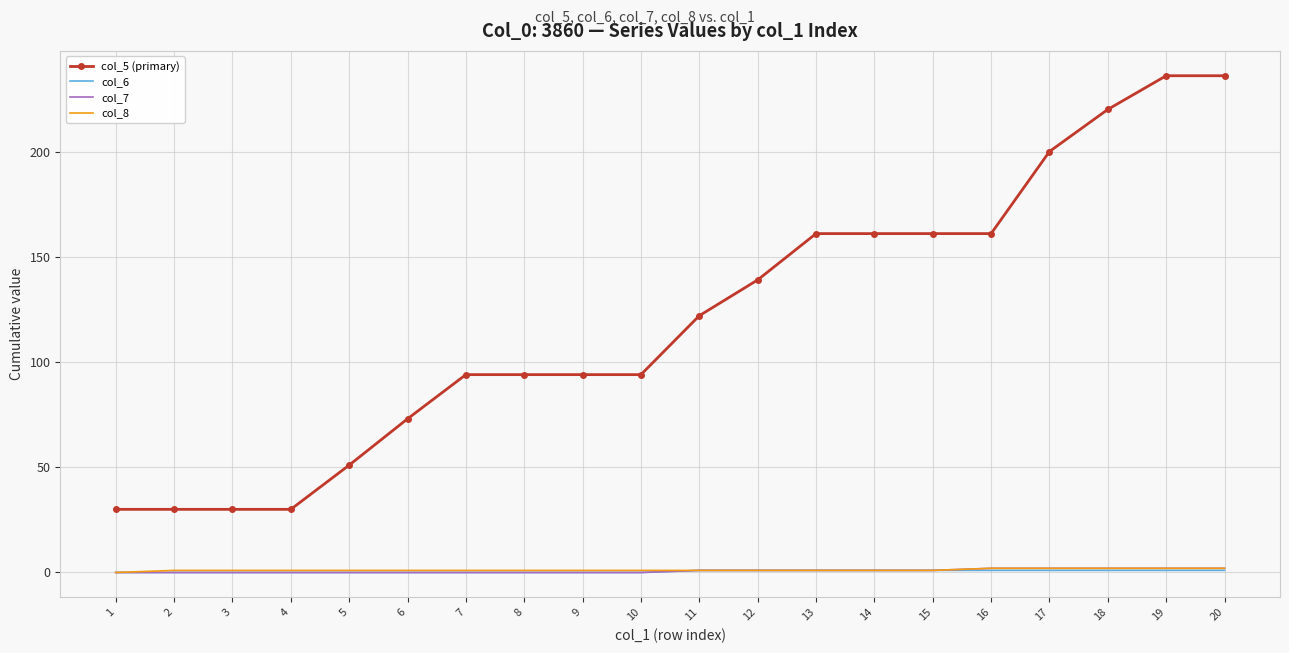

What is the greatest value displayed?

236